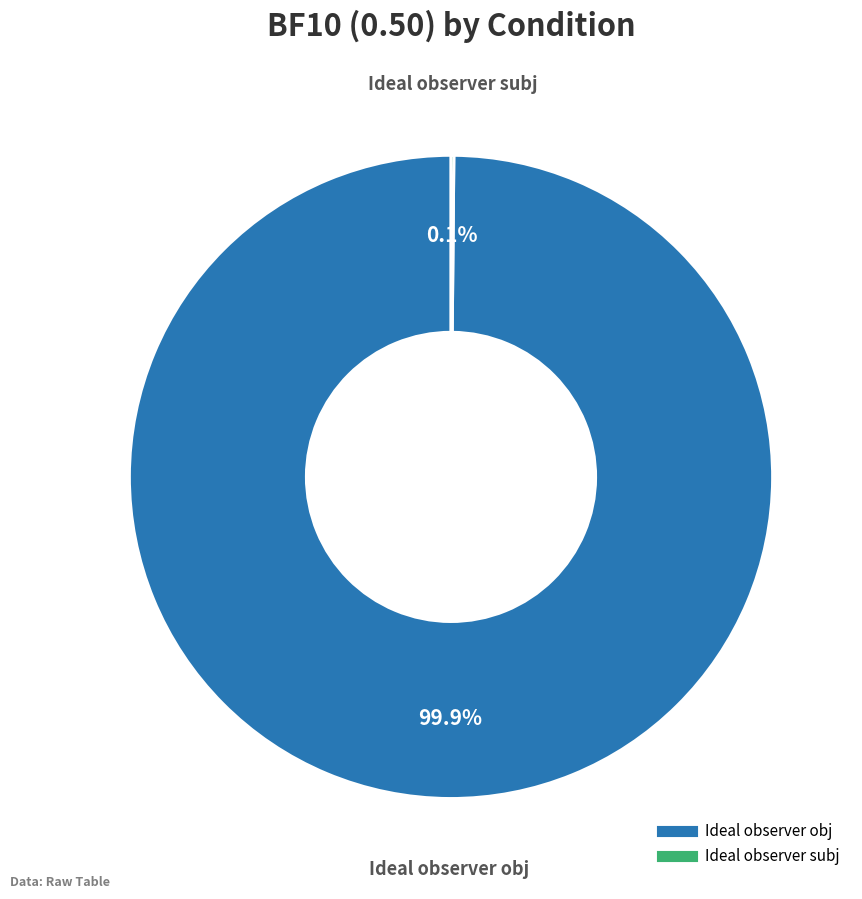

What percentage is NOT represented by Ideal observer obj?

0.1%